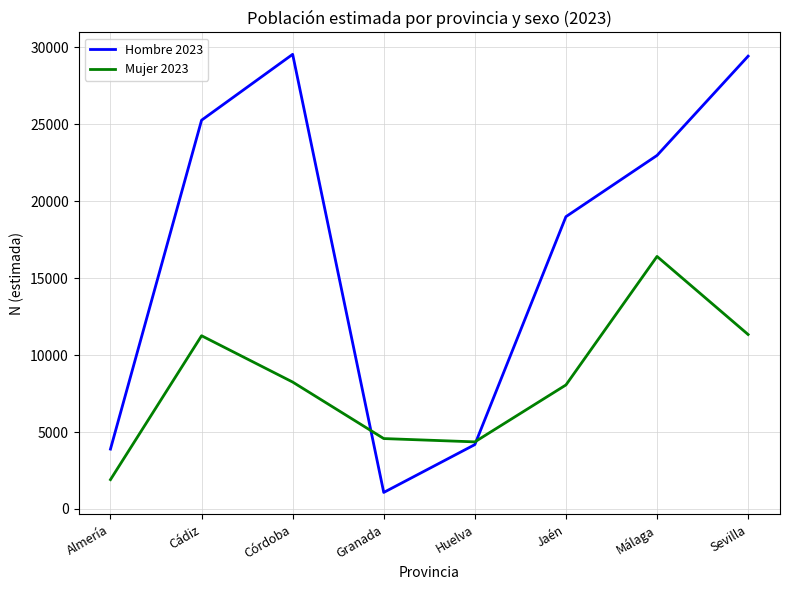

What is the maximum value shown in the chart?

29549